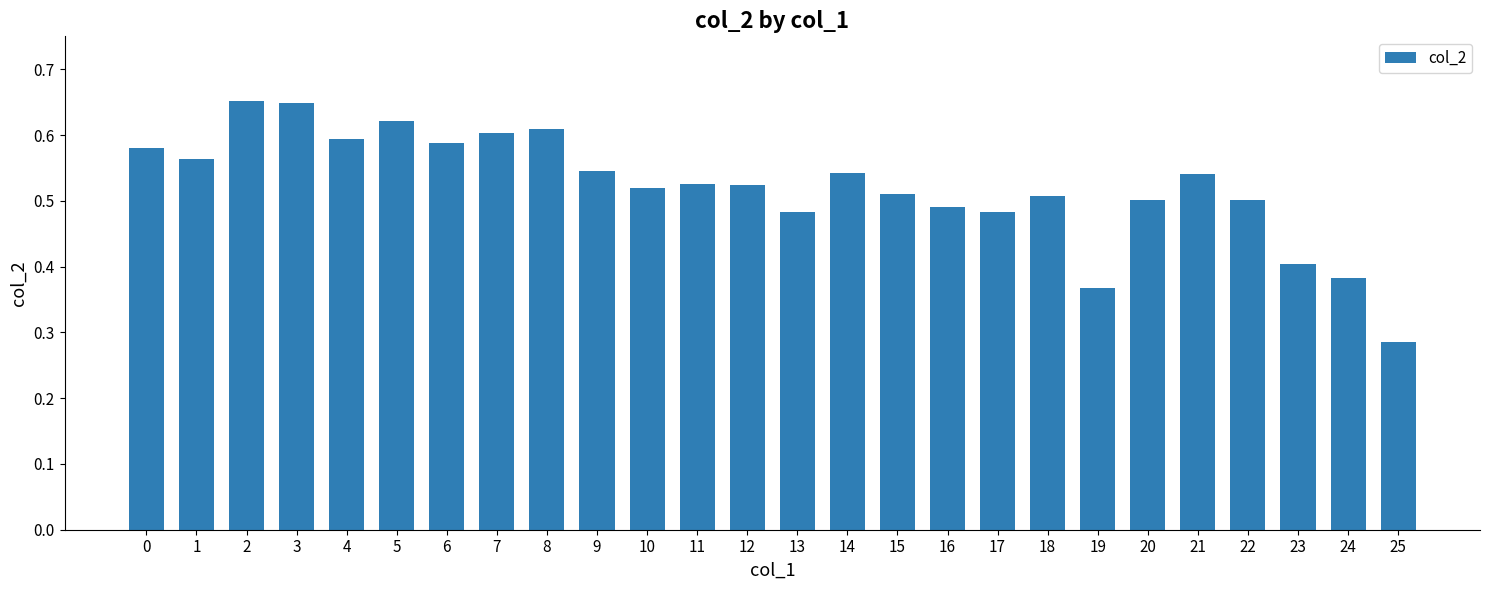

The chart shows a value of 0.5 at 22. True or false?

True